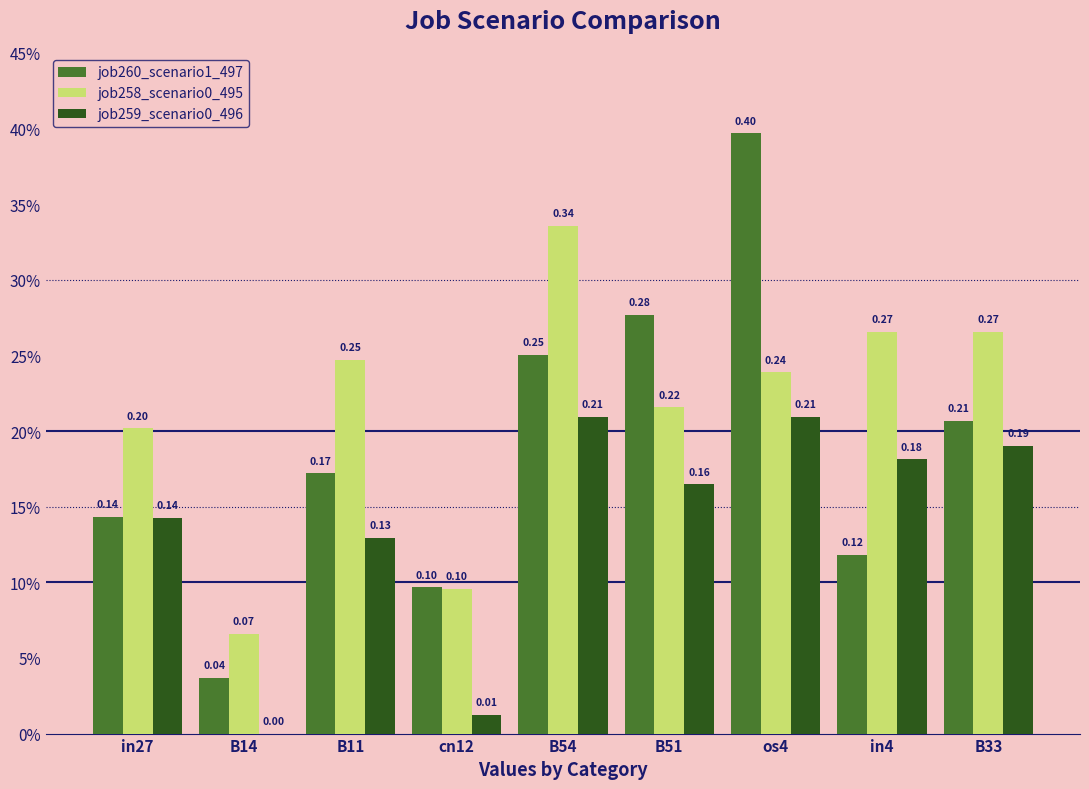

What is the sum of the job260_scenario1_497 values at B14 and in4?

0.2